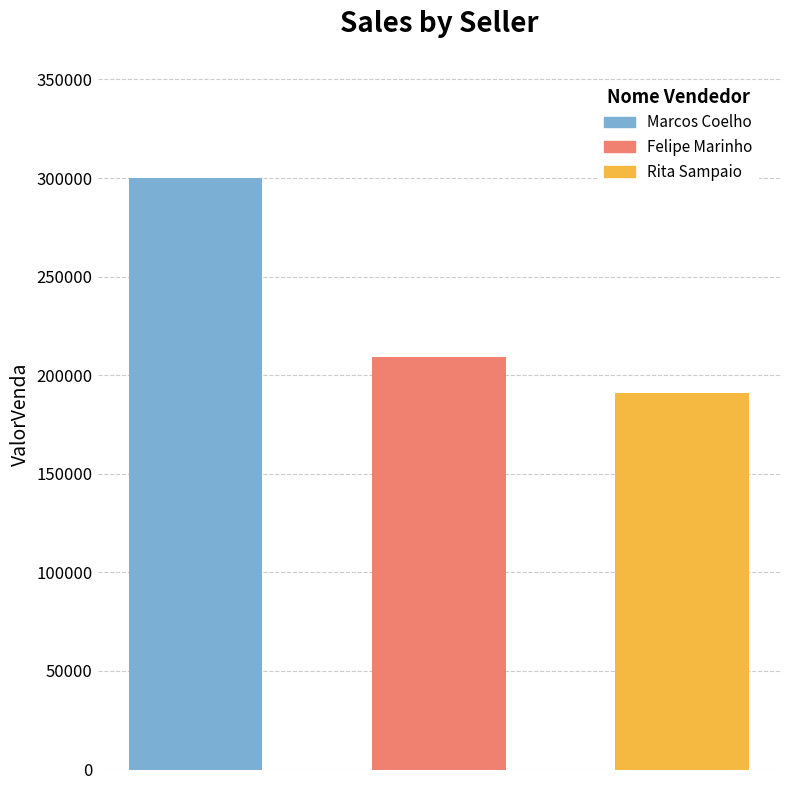

What is the maximum value shown in the chart?

300100